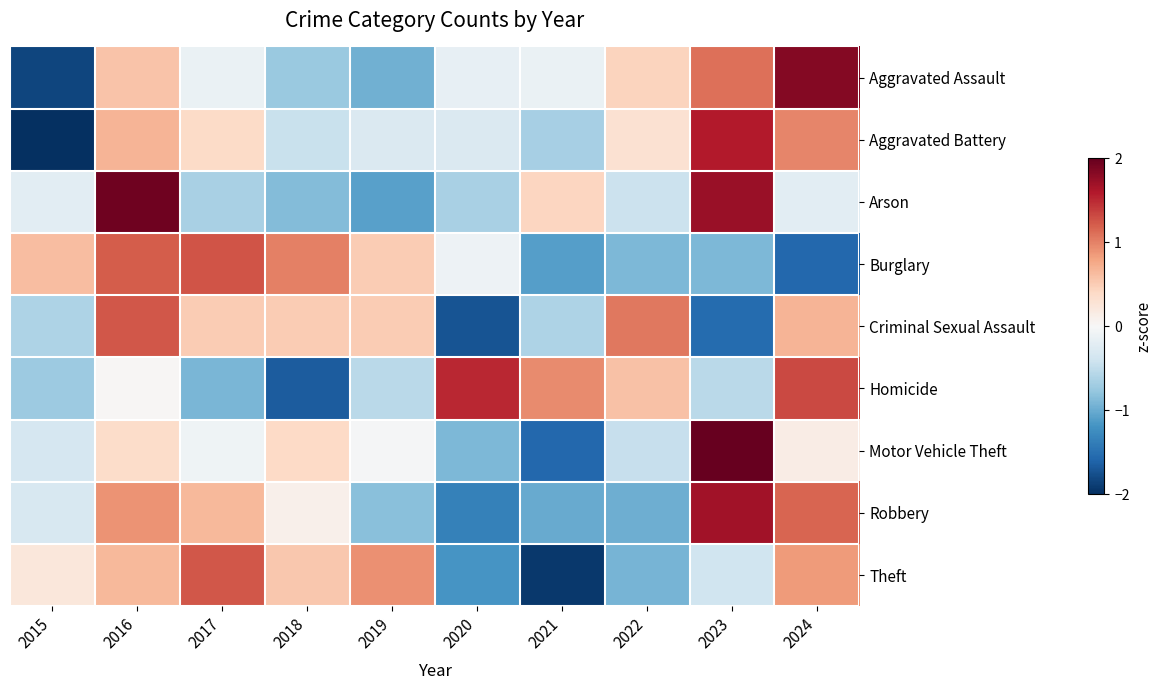

Count the number of data series in this chart.

9